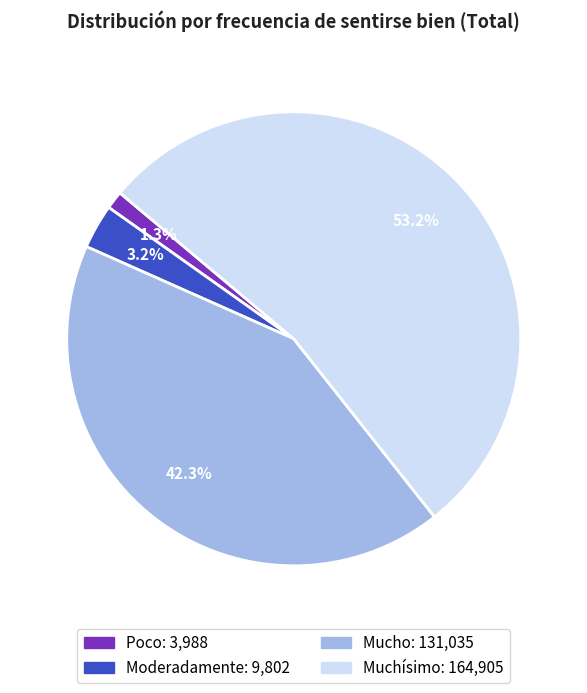

Between Muchísimo and Moderadamente, which is larger?

Muchísimo